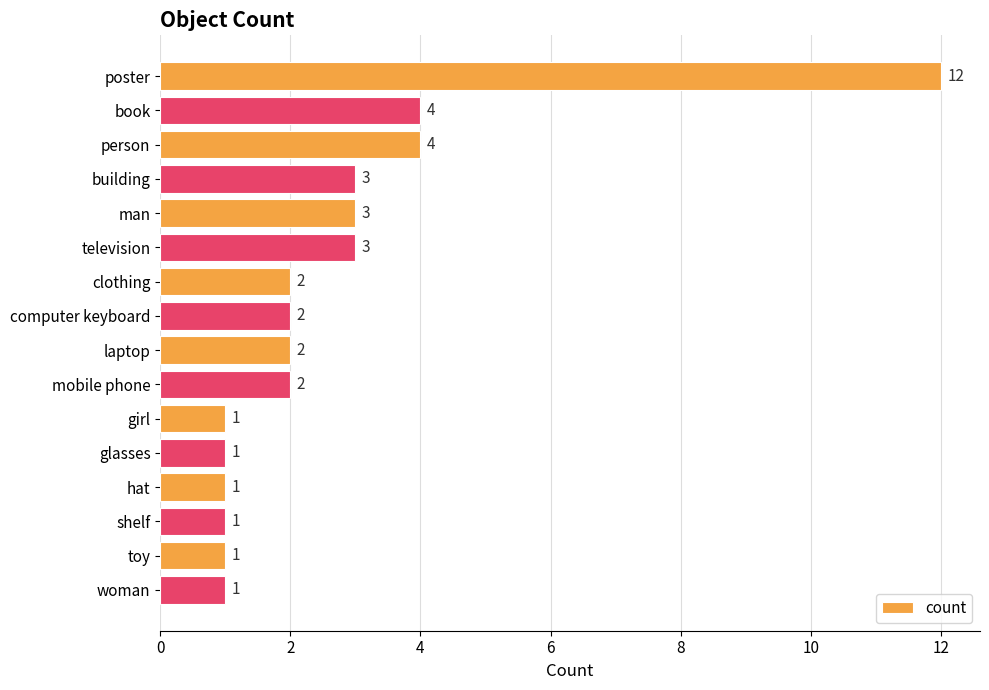

Reading top to bottom, list all the values displayed in this chart.

poster=12	book=4	person=4	building=3	man=3	television=3	clothing=2	computer keyboard=2	laptop=2	mobile phone=2	girl=1	glasses=1	hat=1	shelf=1	toy=1	woman=1